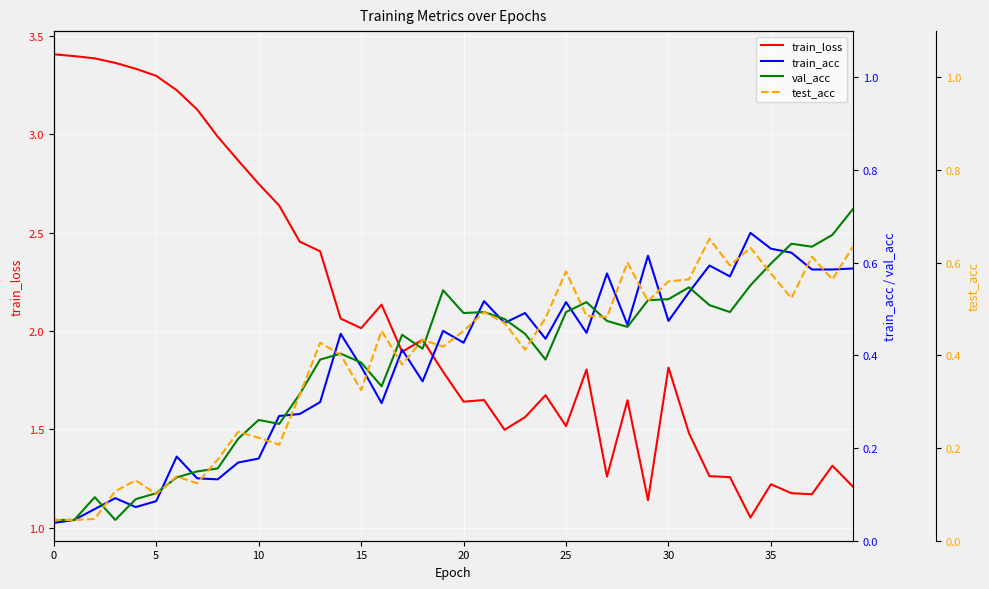

What is the value of the train_loss point at the 15th from the left?

2.1